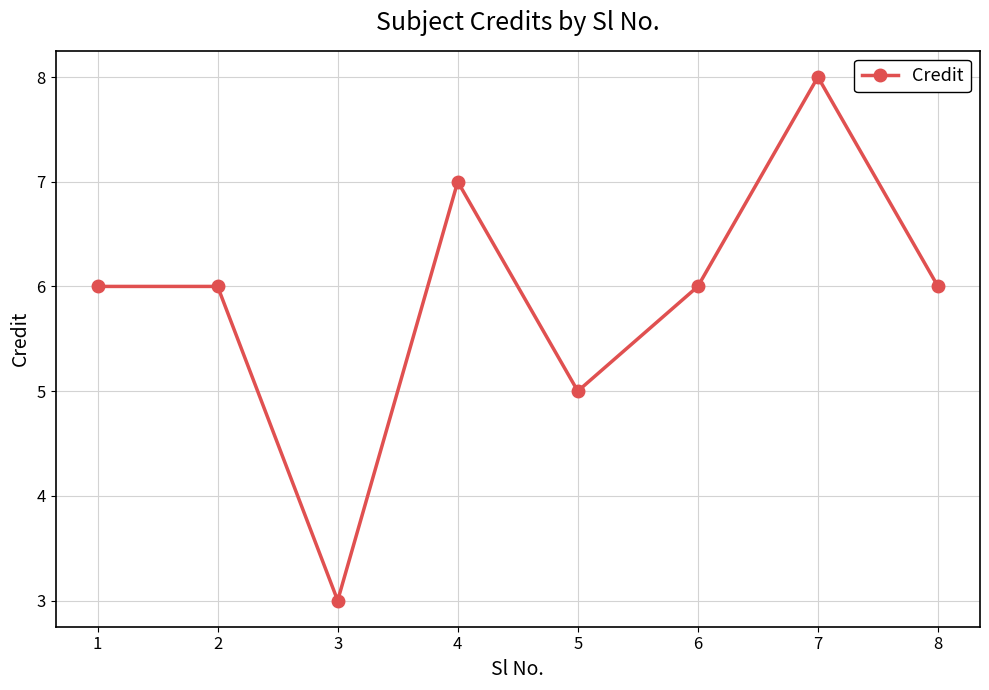

What is the value of the 3rd point from the left?

3